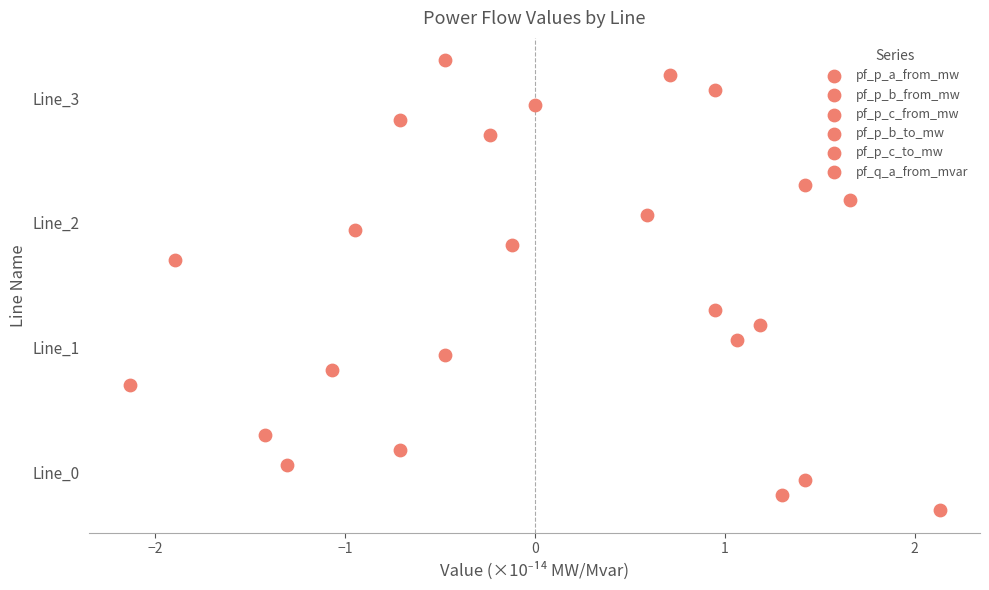

Which series has the widest spread of Y values?

pf_p_a_from_mw